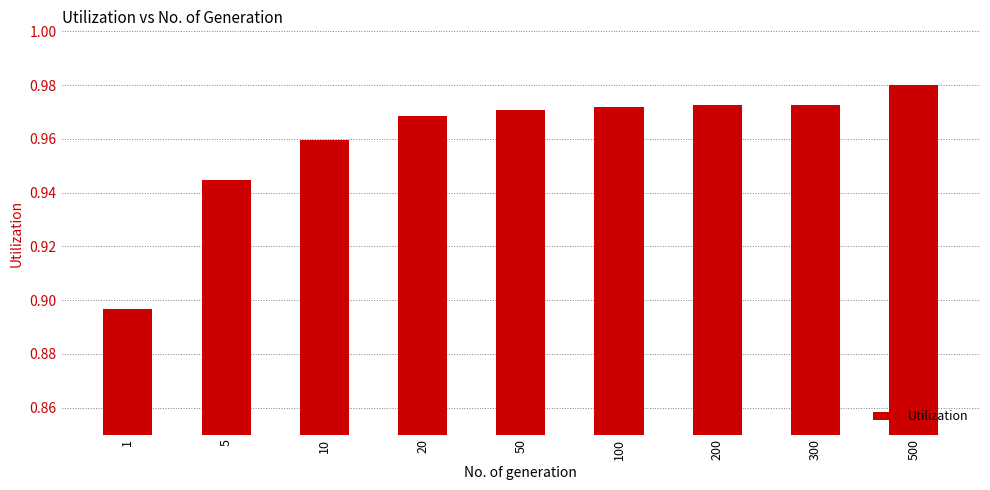

What is the sum of the values at 20 and 1?

1.9